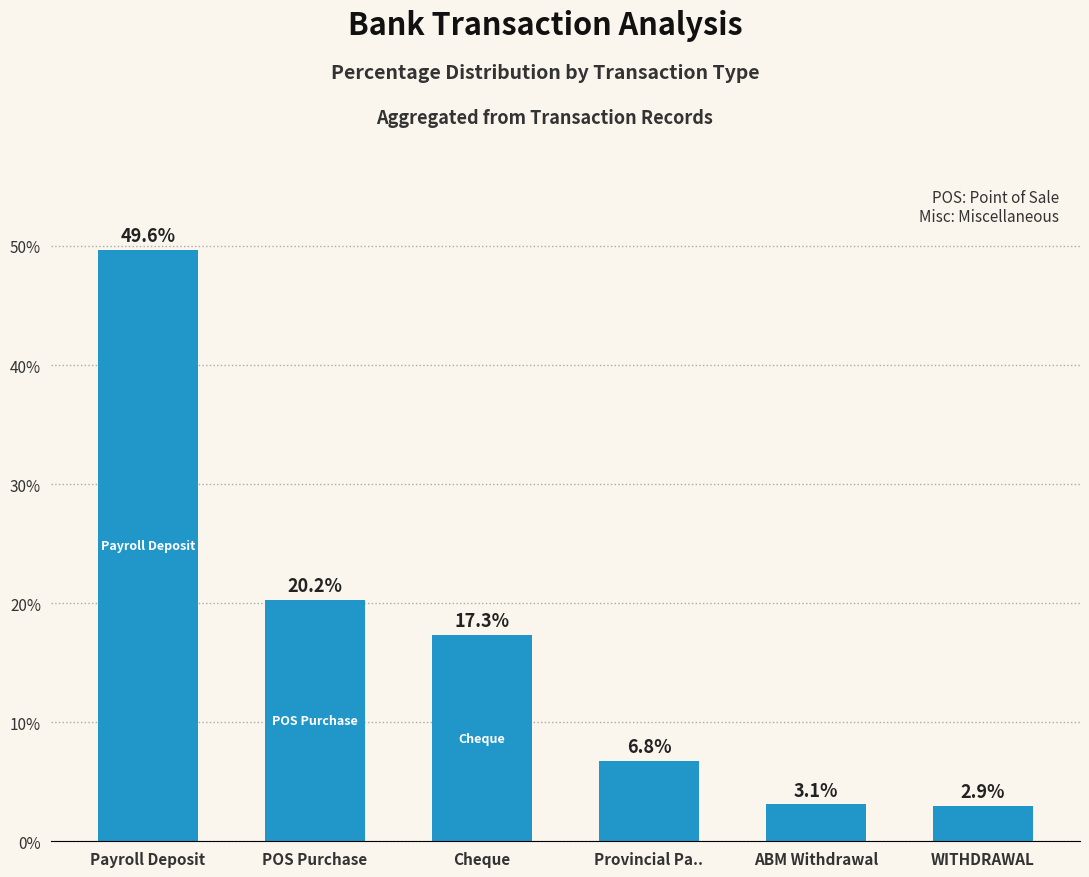

What is the difference between the maximum and minimum values?

46.7